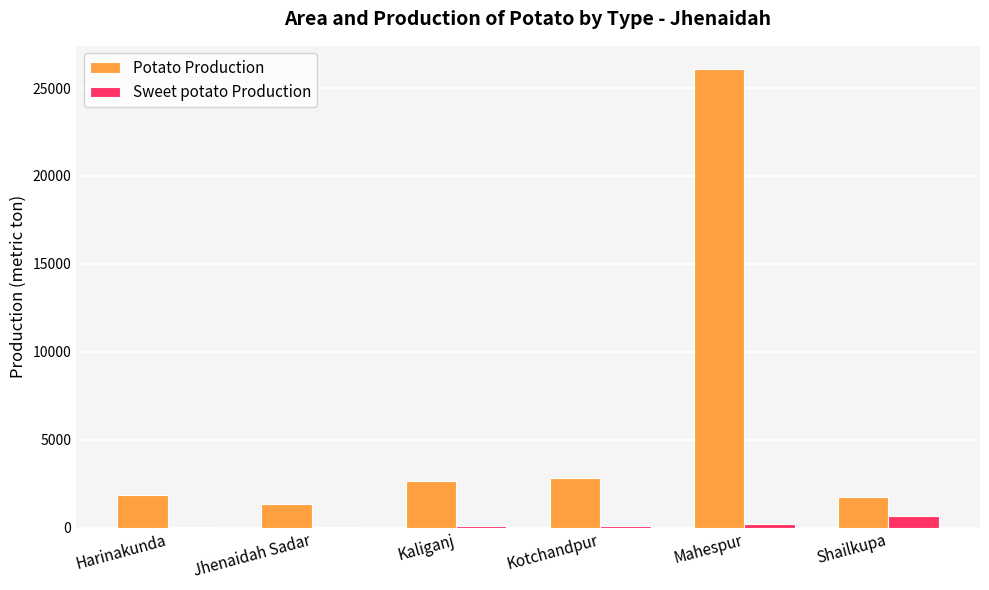

Which series has the largest total across all categories?

Potato Production